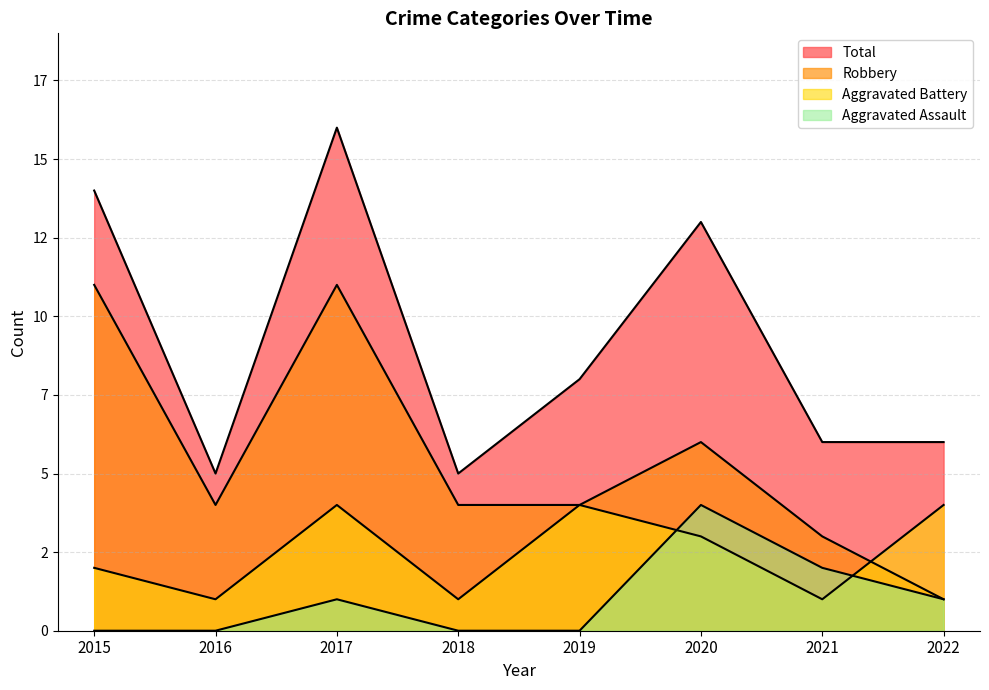

The value of Total at 2019 is 11. True or false?

False